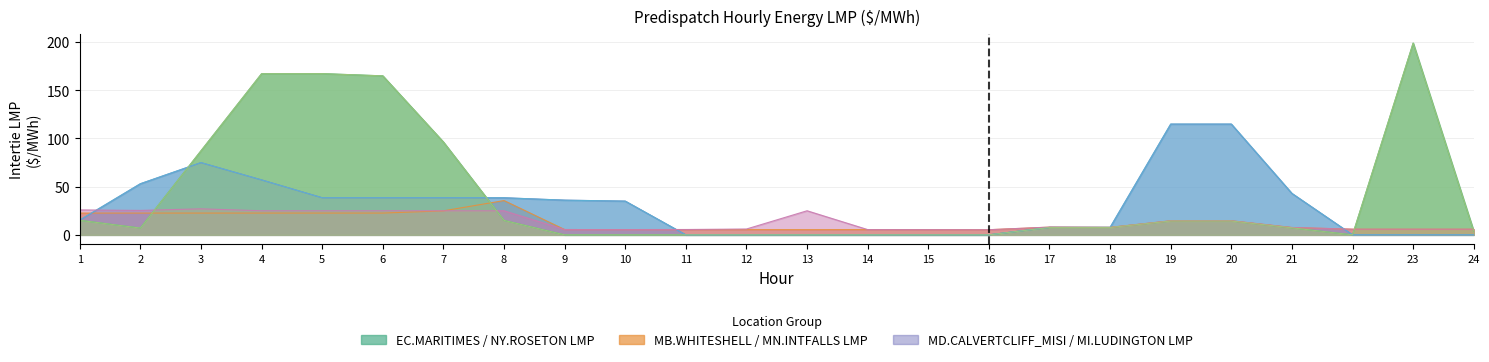

List the labels in order of NY.ROSETON_NYSI Intertie LMP value, largest first.

23, 5, 4, 6, 7, 3, 1, 8, 19, 20, 18, 17, 21, 2, 24, 9, 10, 11, 12, 13, 14, 15, 16, 22